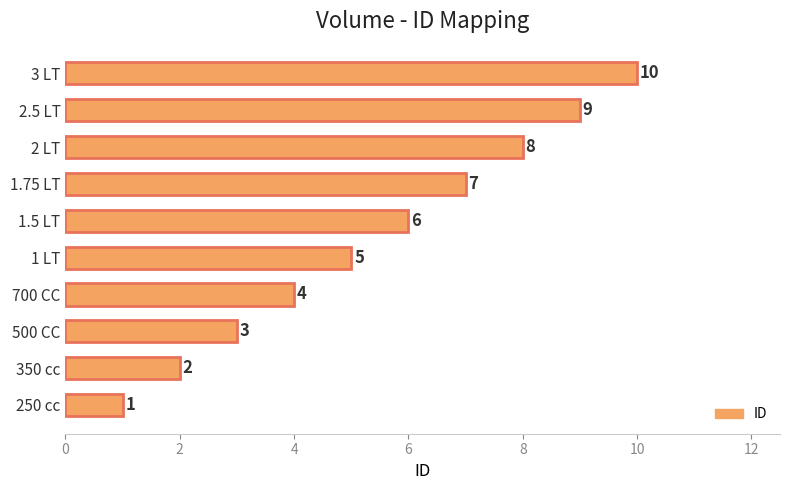

What is the sum of the values at 1 LT and 3 LT?

15